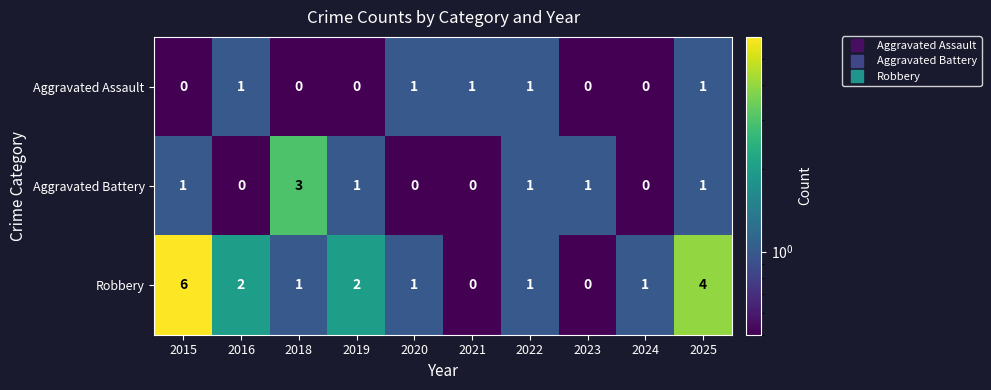

What is the difference between the second highest and minimum values in the Robbery series?

4